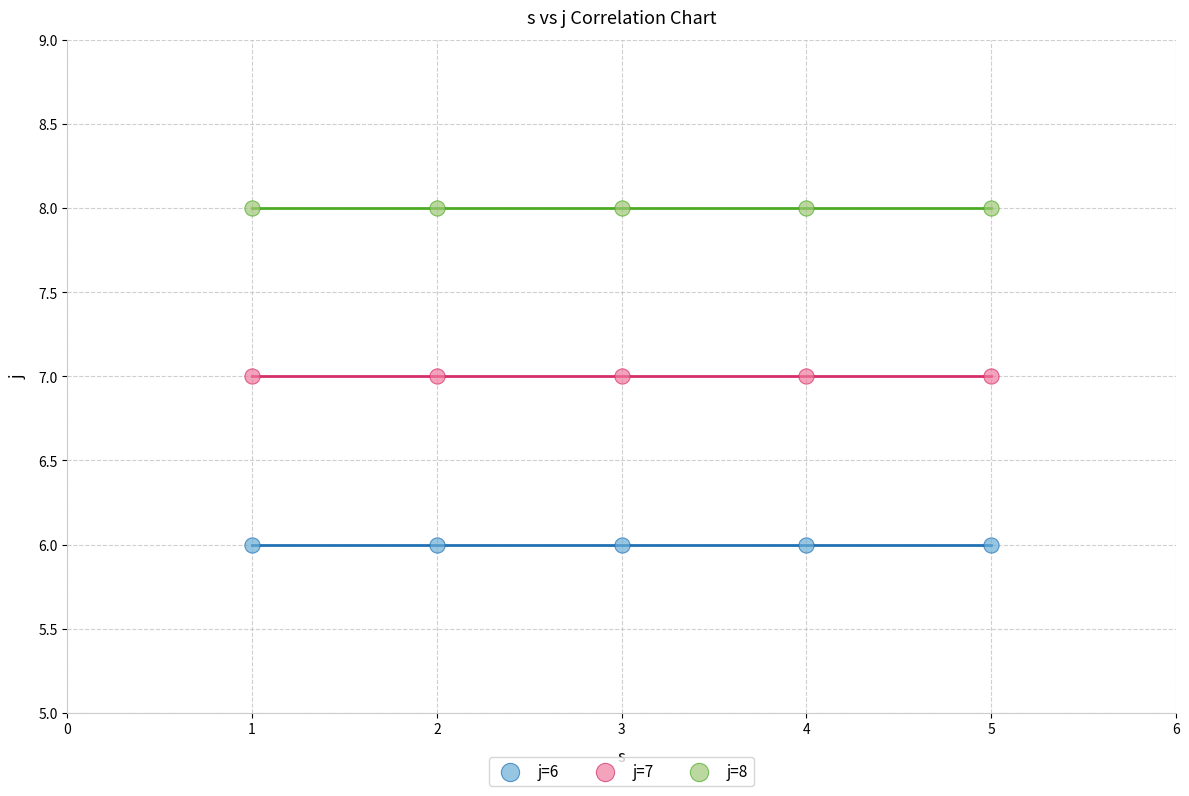

Which series contains the highest Y value?

j=8